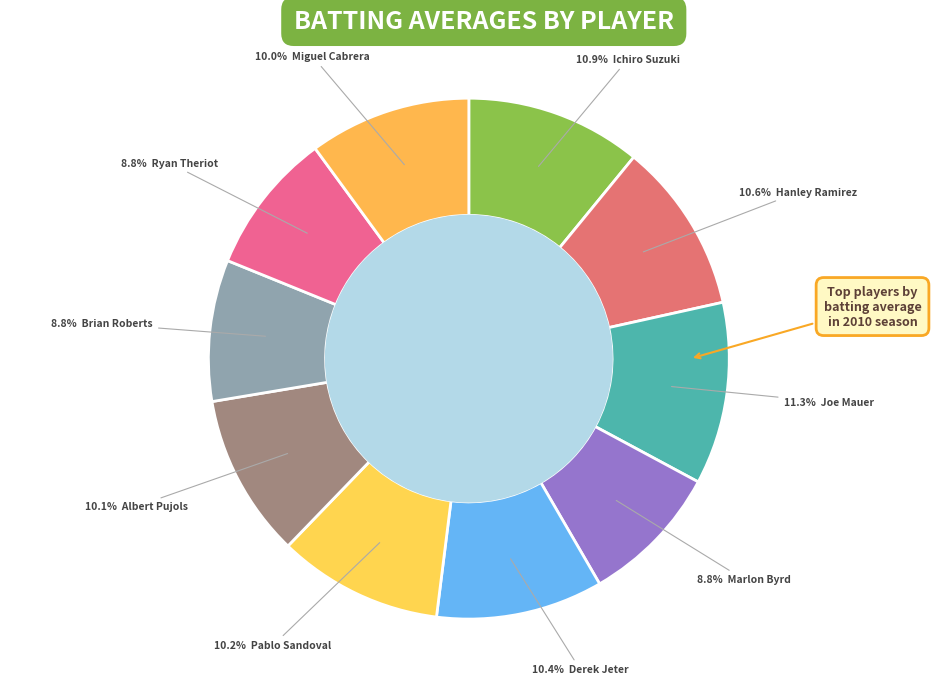

Count the number of slices in the pie.

10